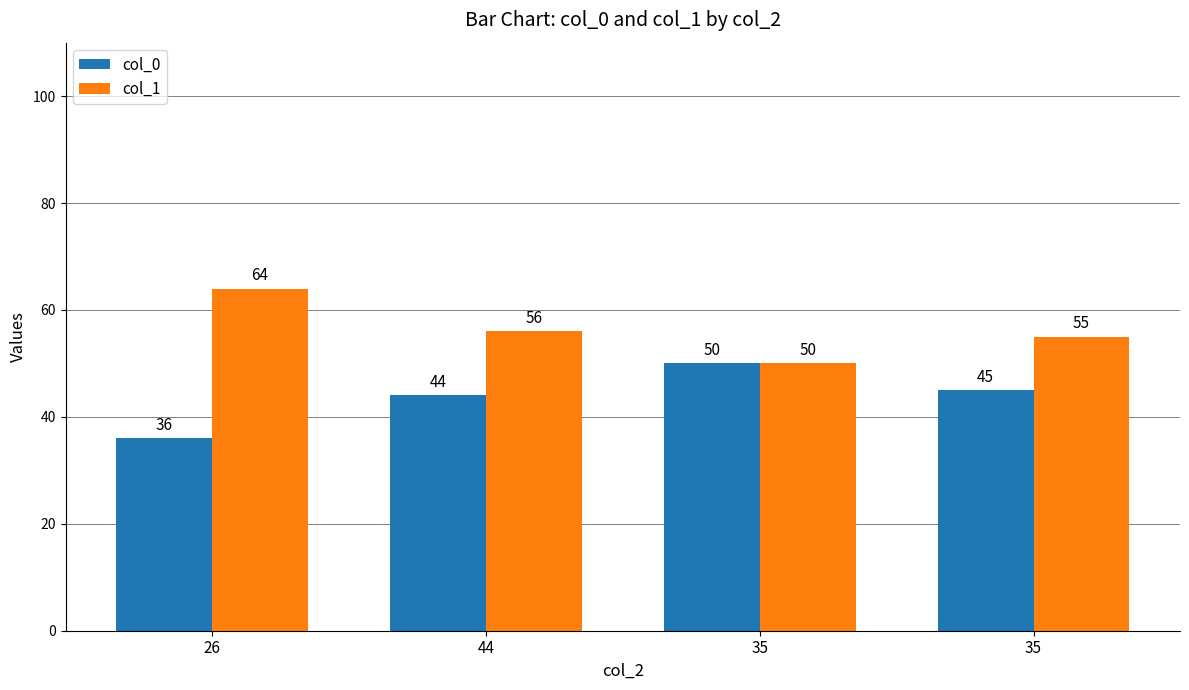

The col_1 series shows 84 at 35. True or false?

False